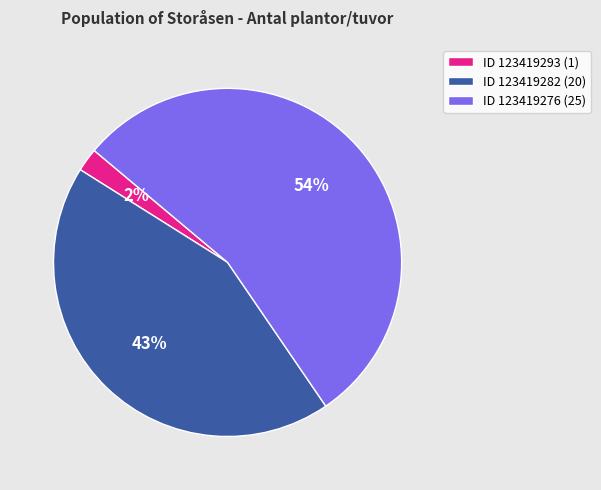

To the nearest percent, what is the average slice percentage?

33%